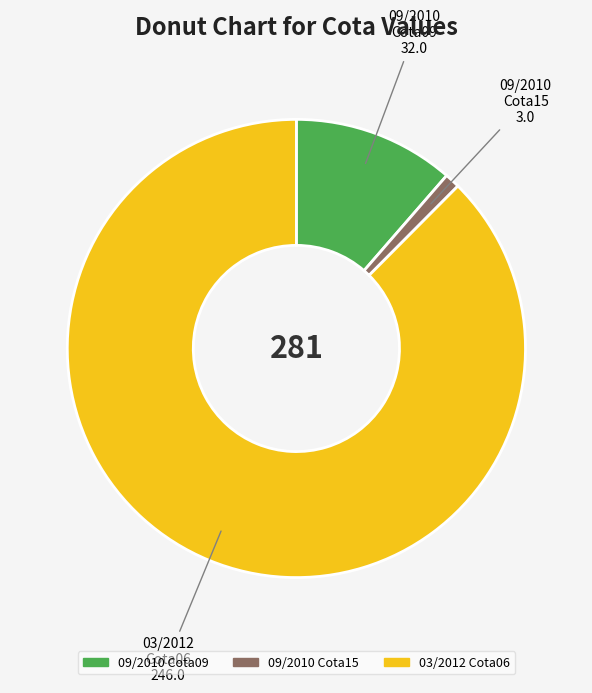

Is there a majority slice in this chart?

Yes